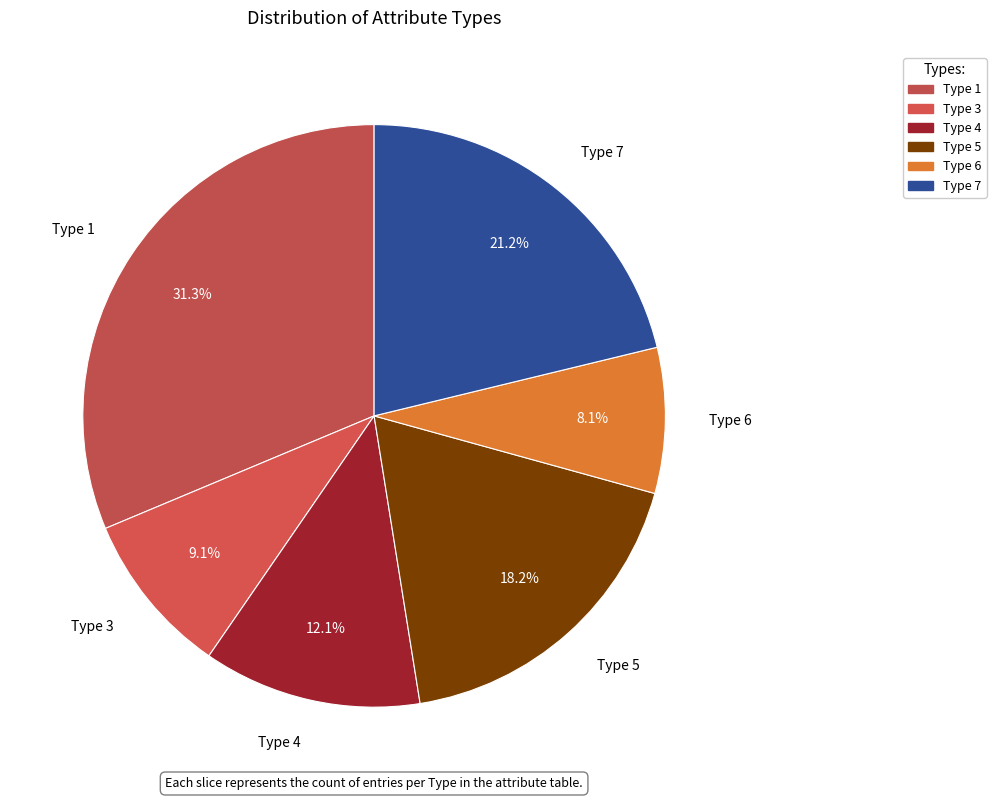

What is the largest slice in the pie chart?

Type 1